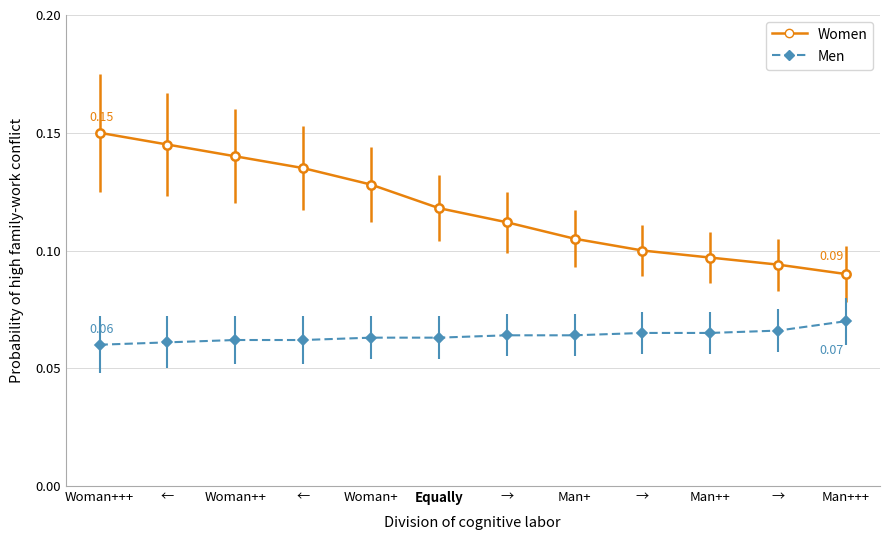

List the series in order of their overall mean, highest first.

Women, Men